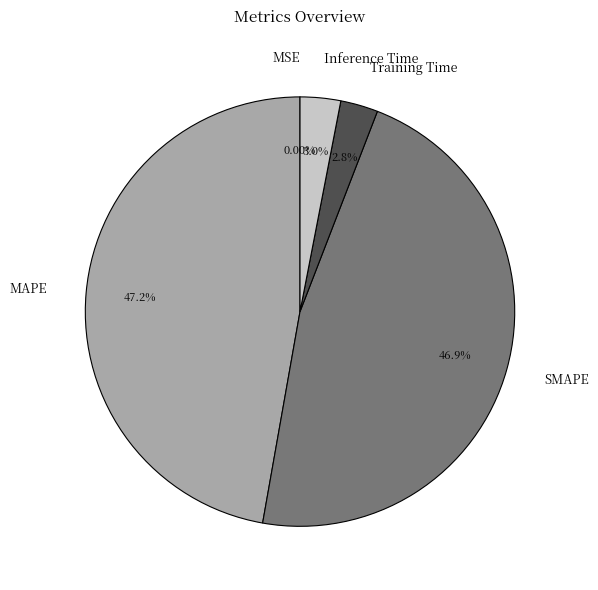

The SMAPE slice represents 47% of the pie. True or false?

True